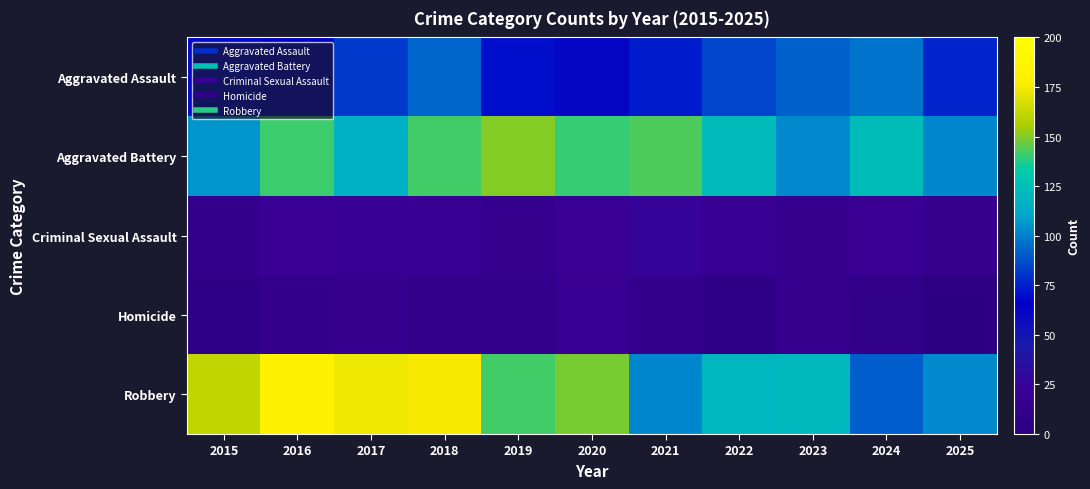

Reading right to left, extract all data points from this chart.

Aggravated Assault: 2025=76	2024=97	2023=92	2022=85	2021=74	2020=62	2019=71	2018=93	2017=82	2016=64	2015=69
Aggravated Battery: 2025=102	2024=123	2023=103	2022=122	2021=143	2020=140	2019=150	2018=142	2017=115	2016=141	2015=106
Criminal Sexual Assault: 2025=16	2024=20	2023=16	2022=21	2021=25	2020=20	2019=16	2018=21	2017=21	2016=22	2015=13
Homicide: 2025=4	2024=9	2023=14	2022=6	2021=13	2020=19	2019=12	2018=12	2017=14	2016=12	2015=6
Robbery: 2025=103	2024=91	2023=121	2022=119	2021=102	2020=149	2019=142	2018=175	2017=173	2016=183	2015=161